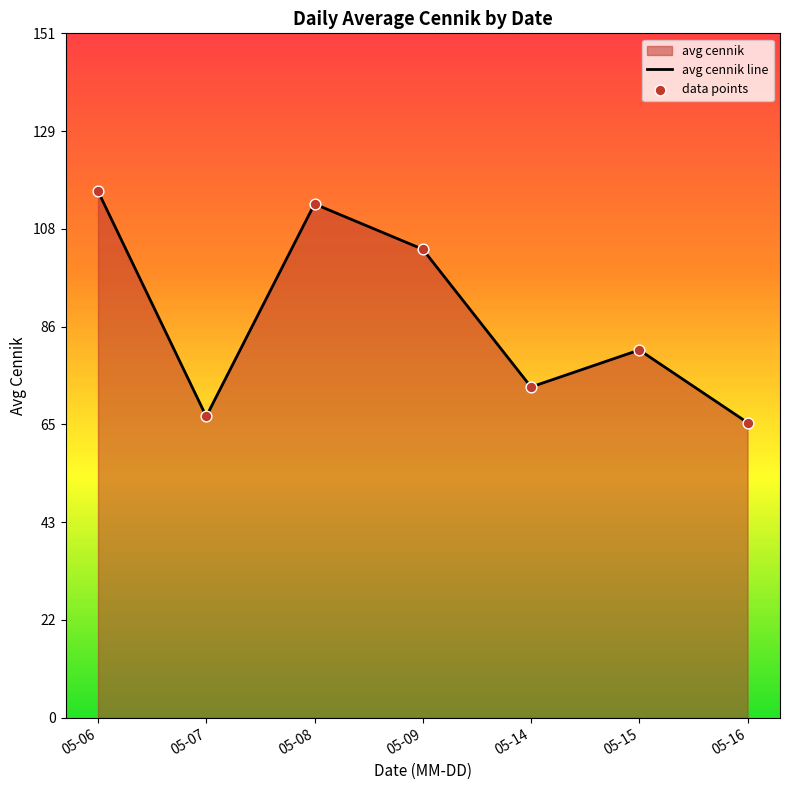

Which series has the largest Y range (max minus min)?

avg cennik line